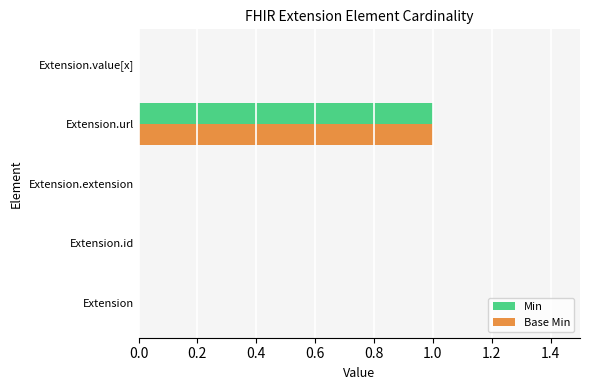

Count the Min values in the range 0 to 1.

5